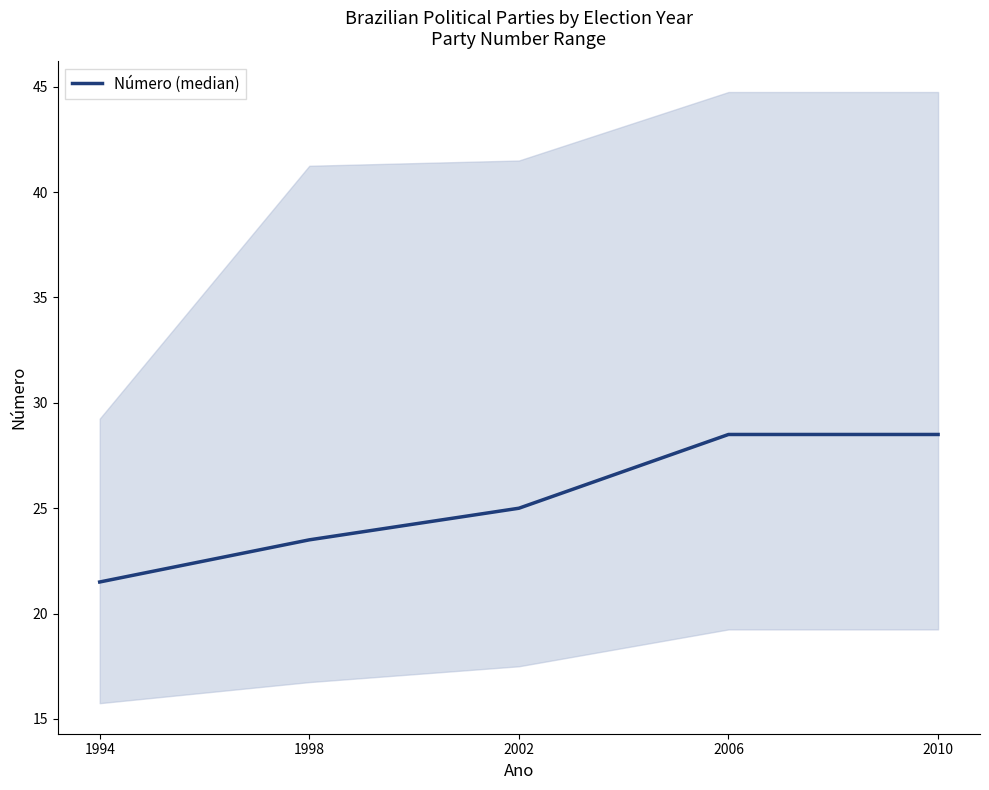

List the labels in order of value, smallest first.

1994, 1998, 2002, 2006, 2010